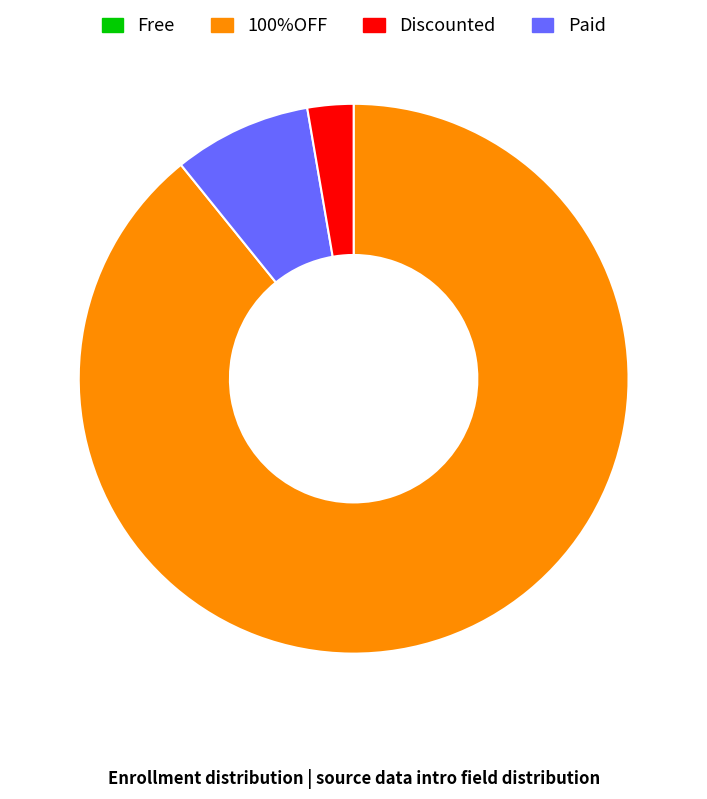

Is there a majority slice in this chart?

Yes